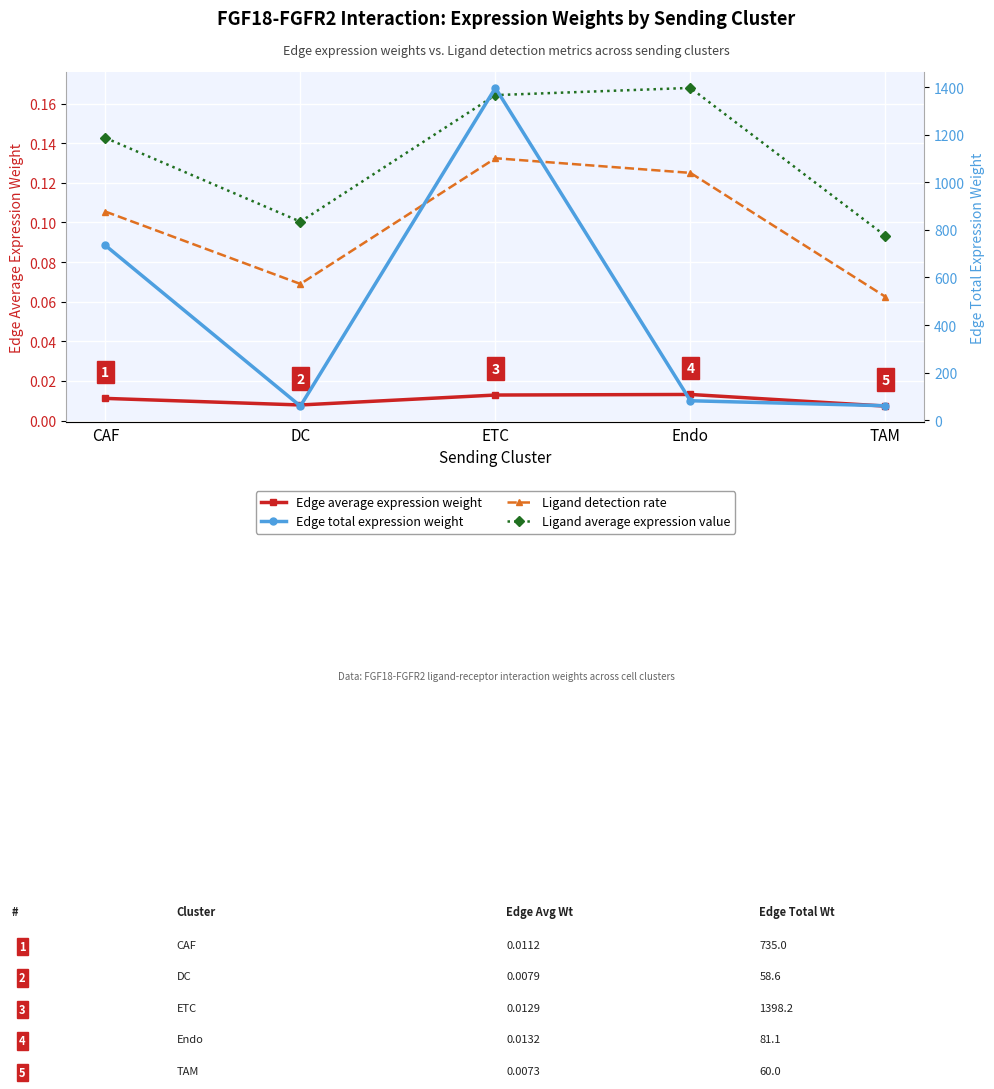

What is the label of the 3rd point from the left?

ETC